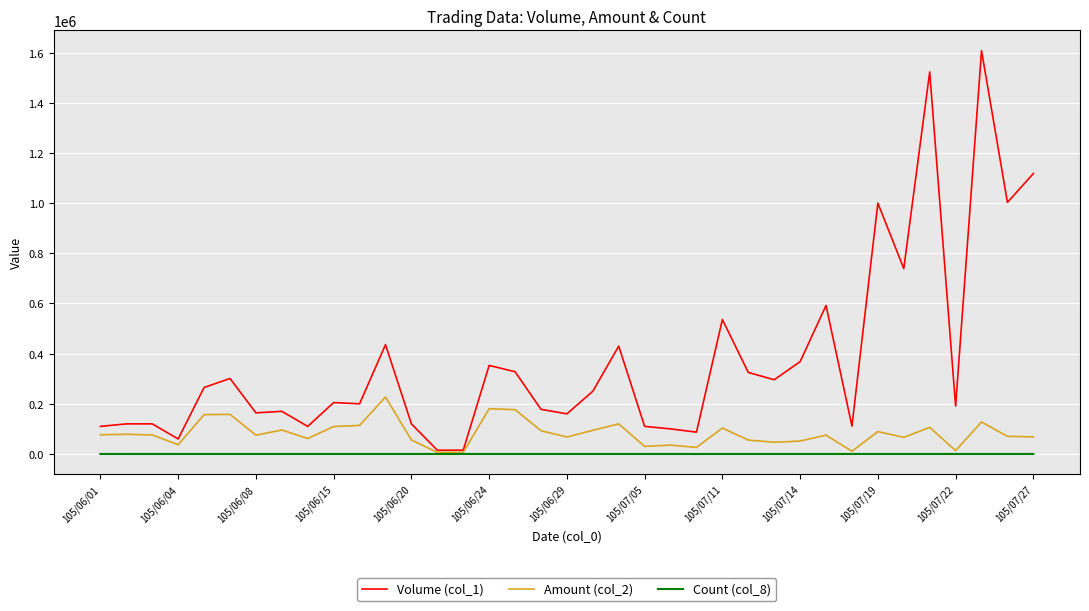

What is the average value of the Count (col_8) series?

8